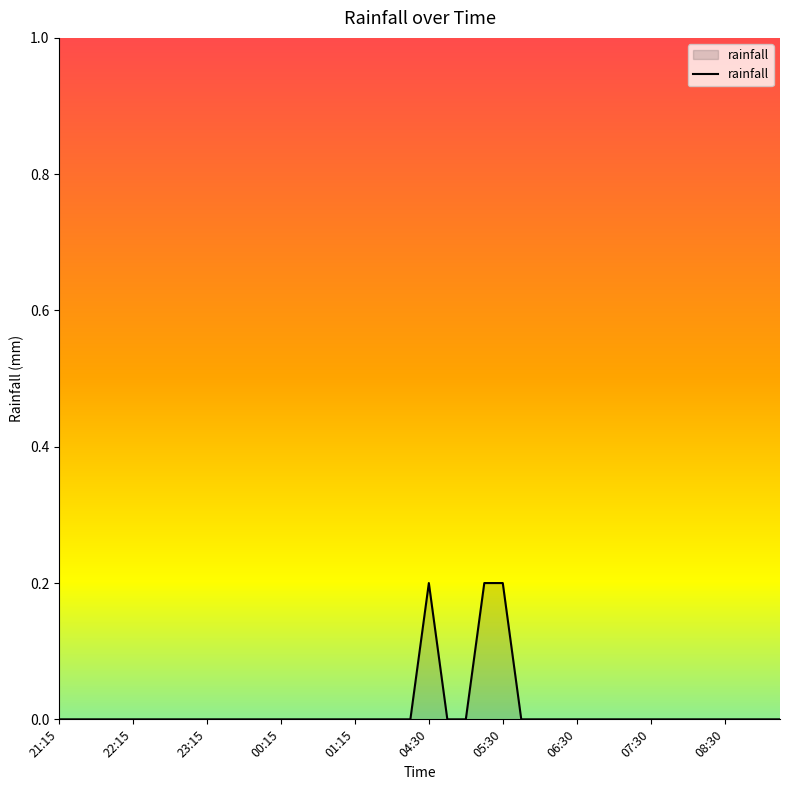

How many lines are shown in the chart?

1